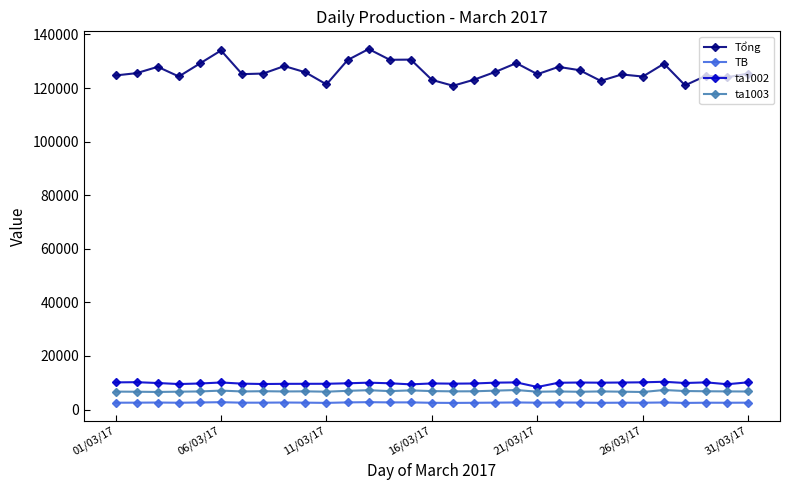

How many series are shown in this chart?

4